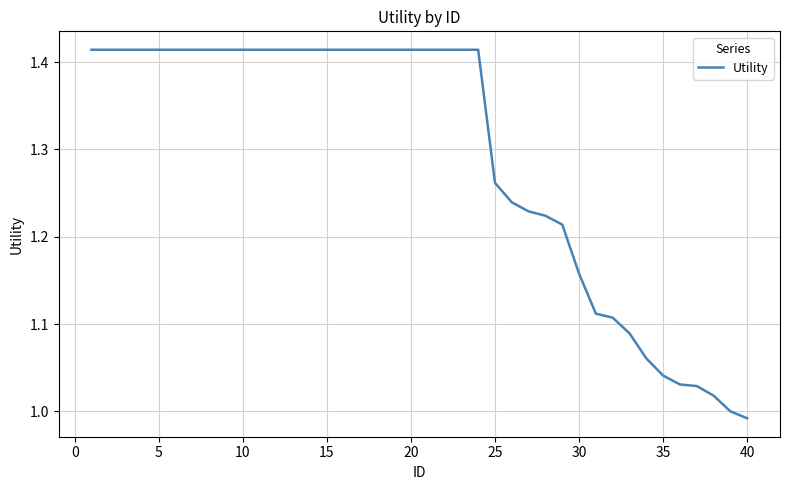

What is the difference between the maximum and minimum values?

0.4